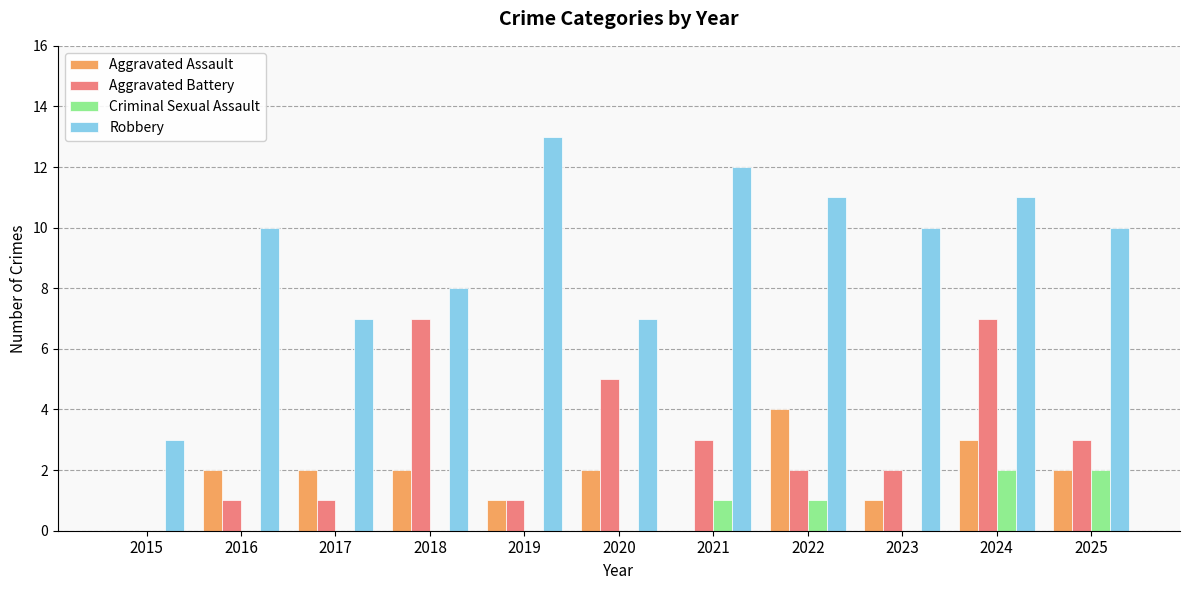

What is the total value across all series at 2024?

23